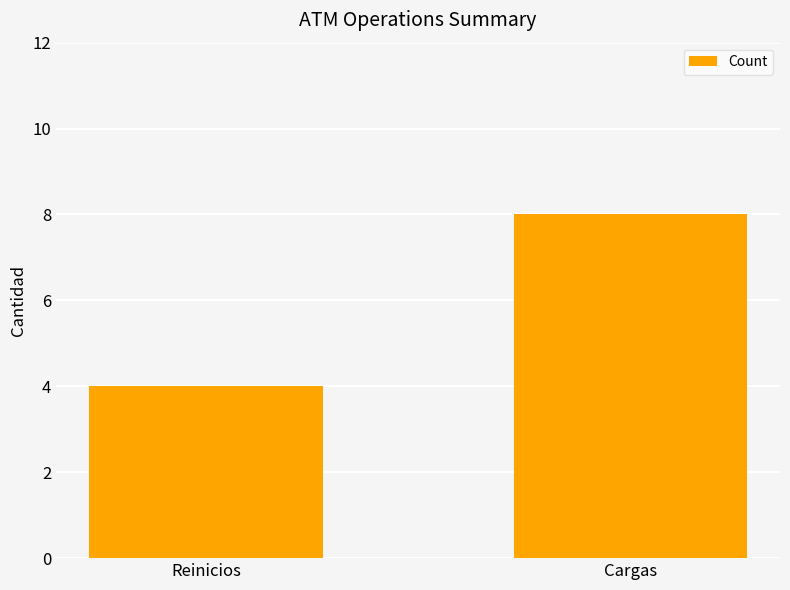

Reading right to left, list all the values displayed in this chart.

8	4